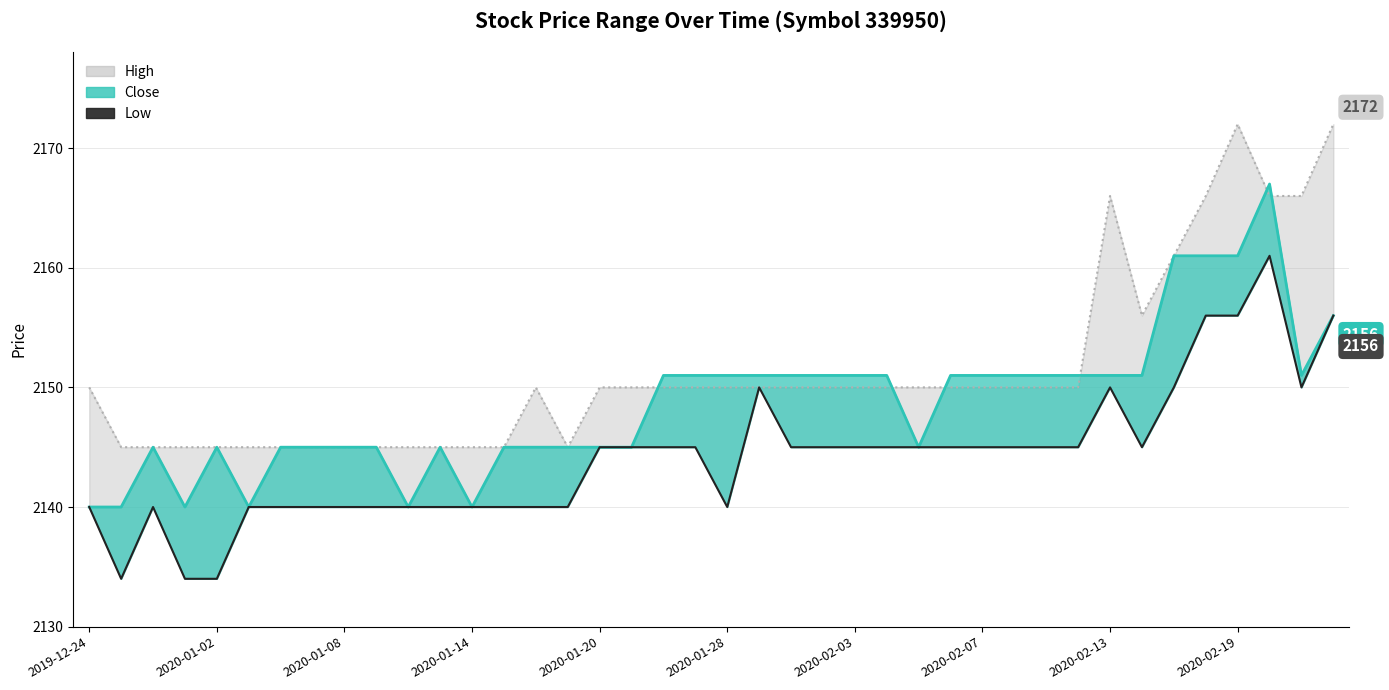

What is the total value across all series at 2020-01-21?

6440